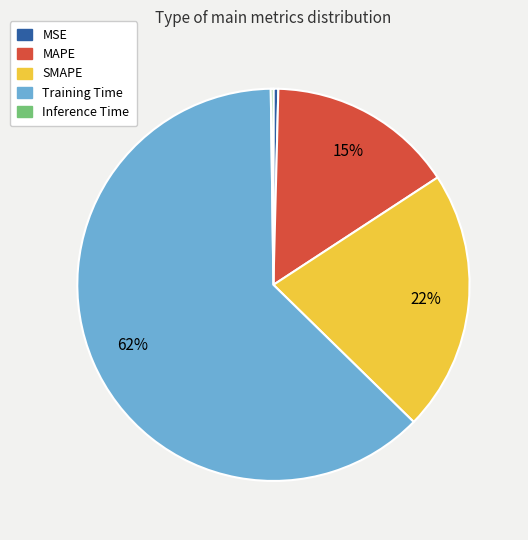

To the nearest percent, what is the combined percentage of Training Time and MSE?

63%